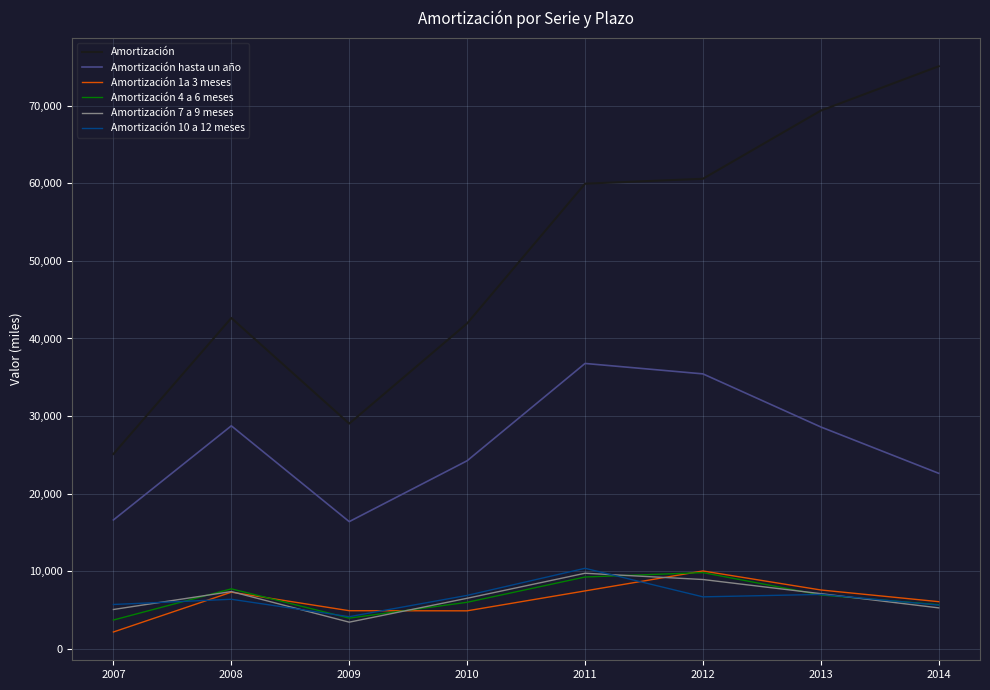

True or false: Amortización 10 a 12 meses and Amortización 1a 3 meses cross at least once.

True